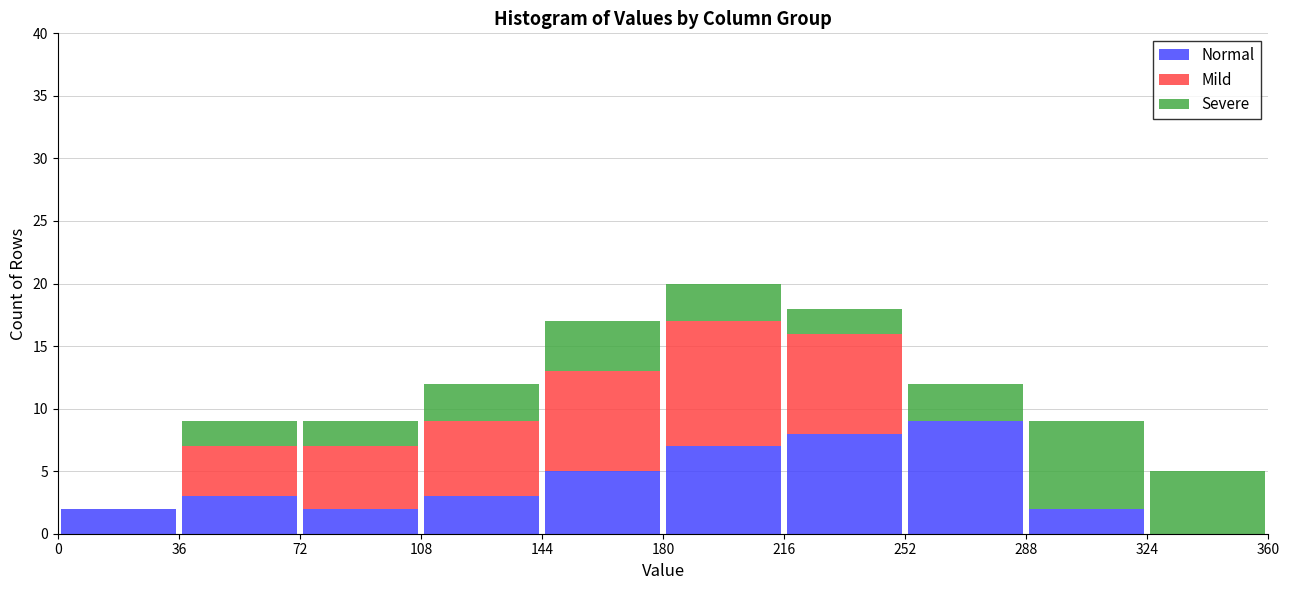

What is the total height of the stacked bar covering 288 to 324 on the x-axis? The values are not printed on the chart, so give them approximately, as read against the axis.

9